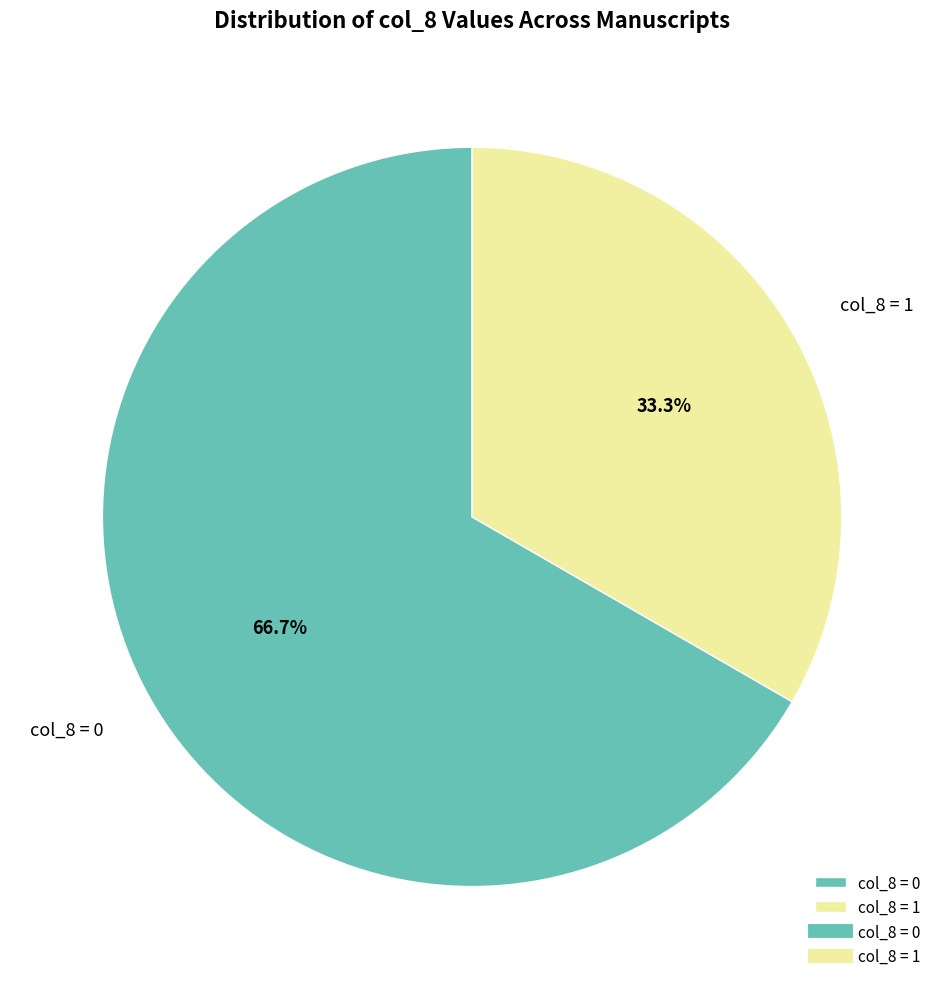

How many segments does this pie chart have?

2